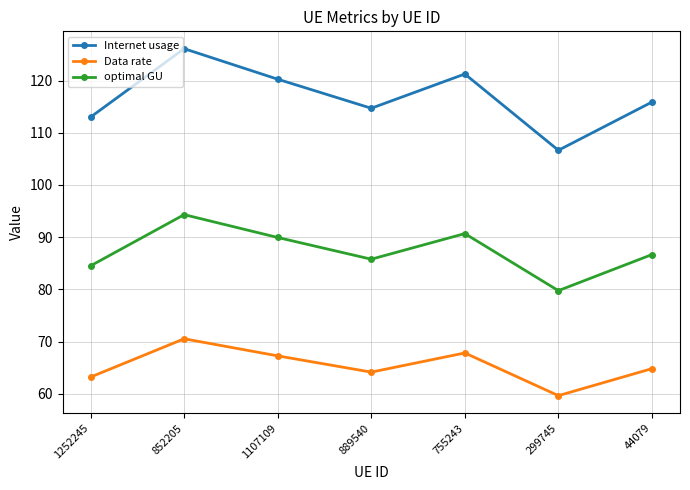

At which label does Internet usage reach its minimum?

299745